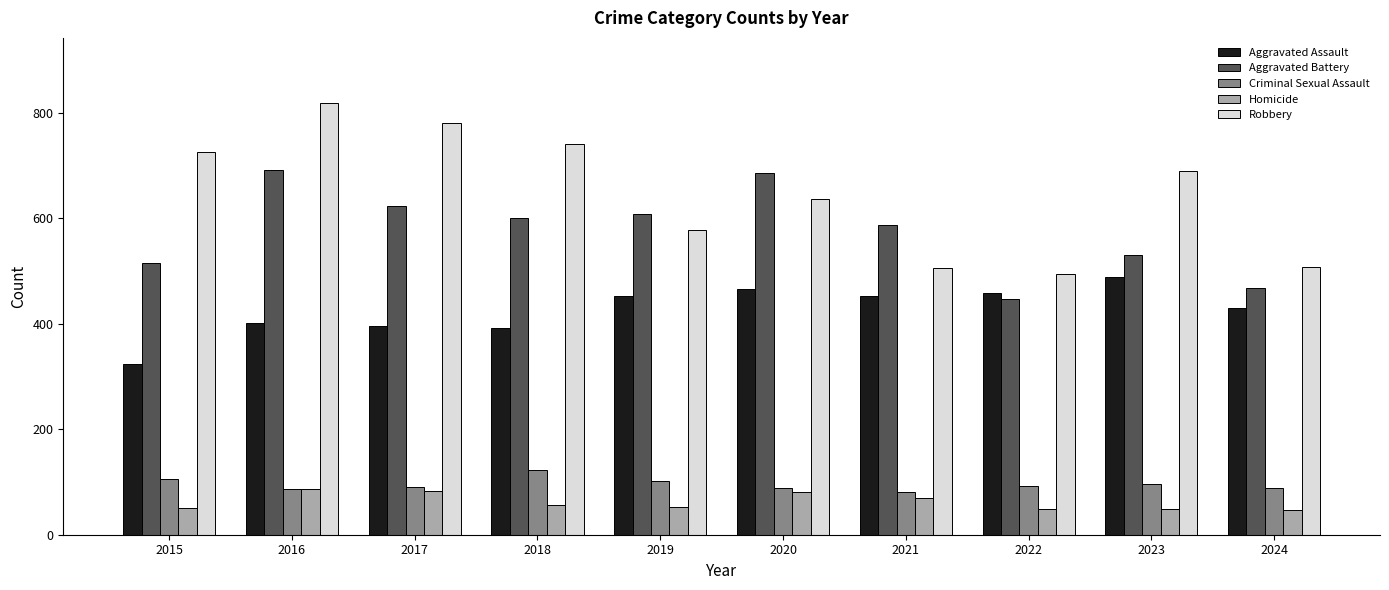

At 2024, list the series in order from largest to smallest.

Robbery, Aggravated Battery, Aggravated Assault, Criminal Sexual Assault, Homicide